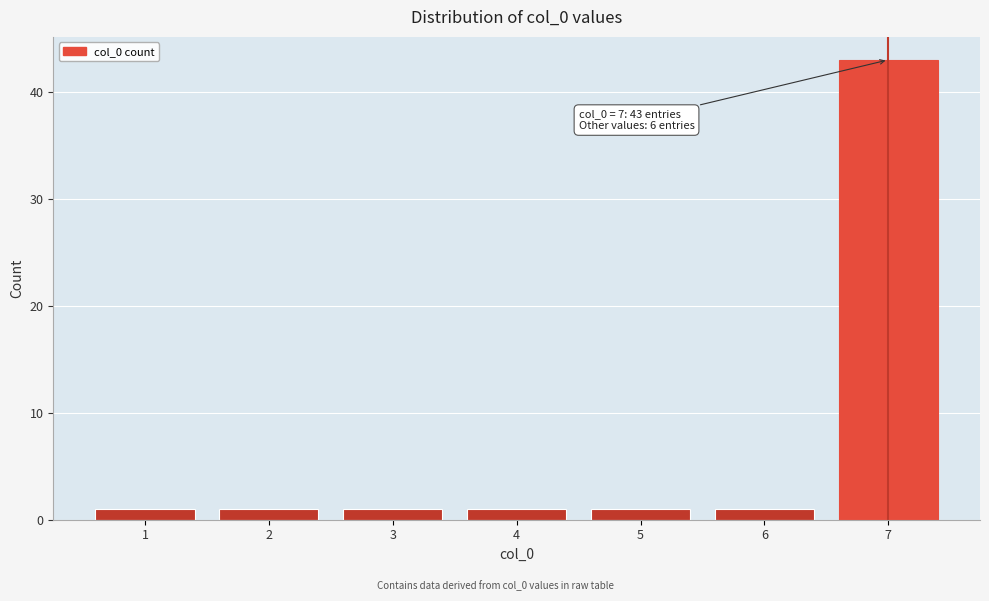

Reading left to right, extract all data points from this chart.

1=1	2=1	3=1	4=1	5=1	6=1	7=43